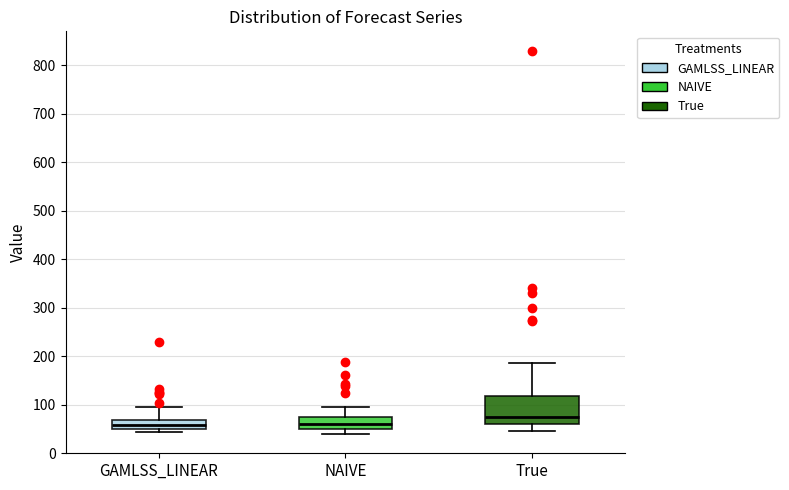

Where does the upper whisker of the box for NAIVE end on the y-axis? The values are not printed on the chart, so give them approximately, as read against the axis.

90